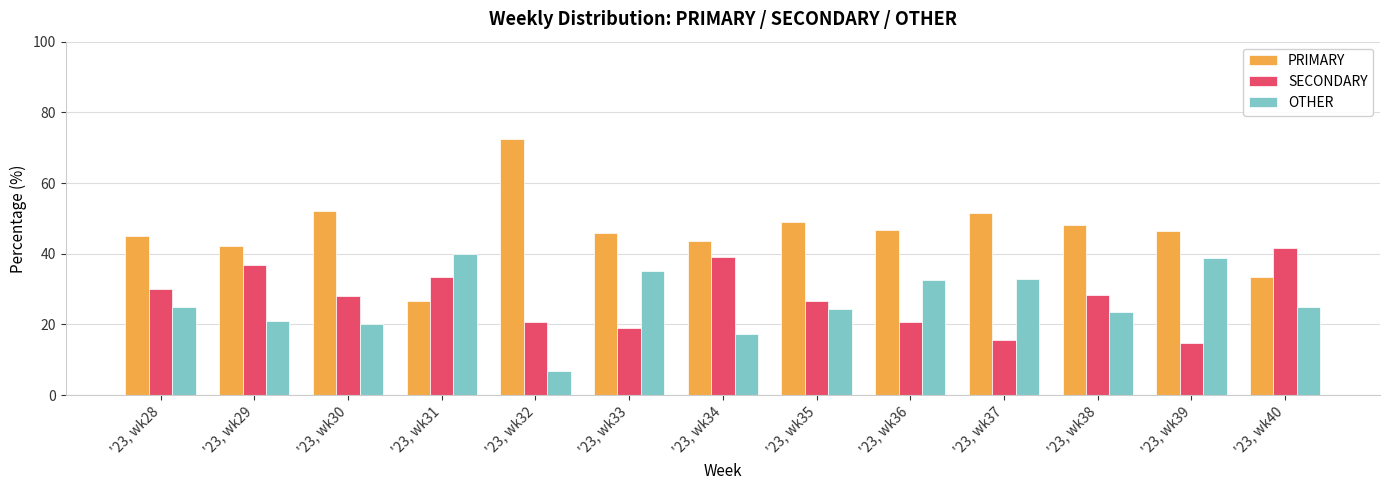

True or false: SECONDARY has a value of 28.0 at '23, wk30.

True